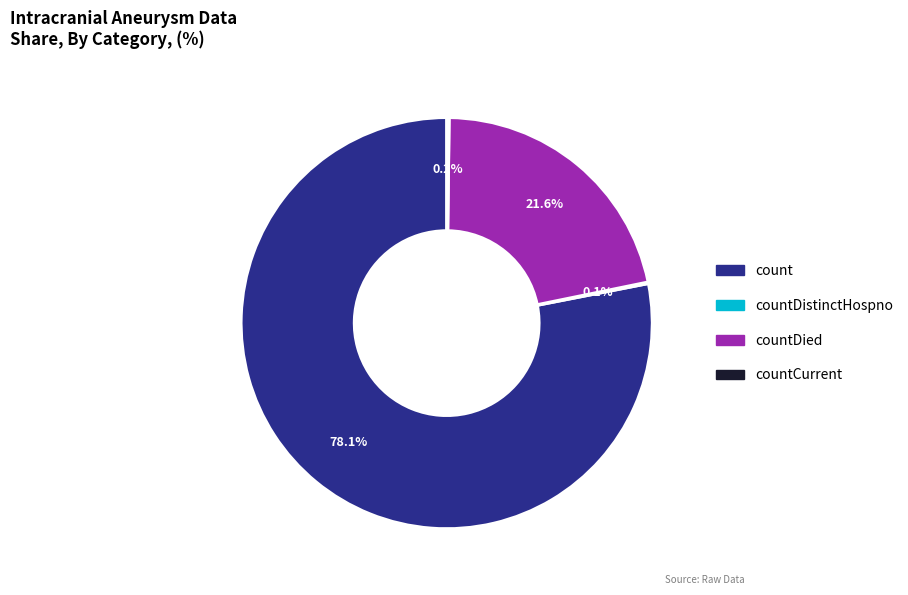

True or false: count accounts for 85% of the total.

False